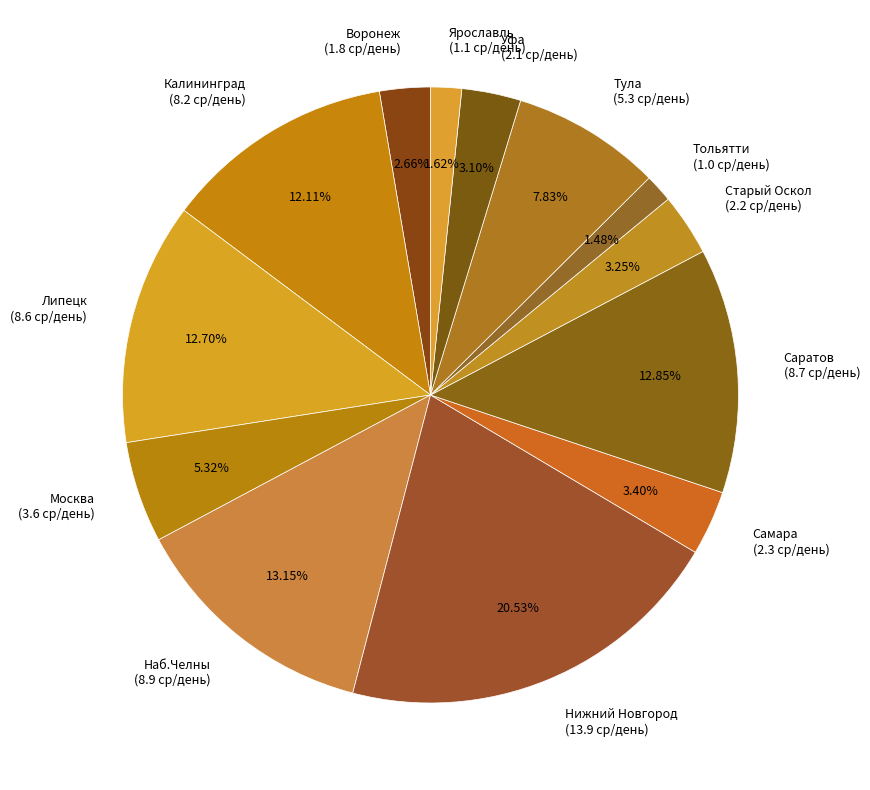

Does Самара represent more than half of the total?

No